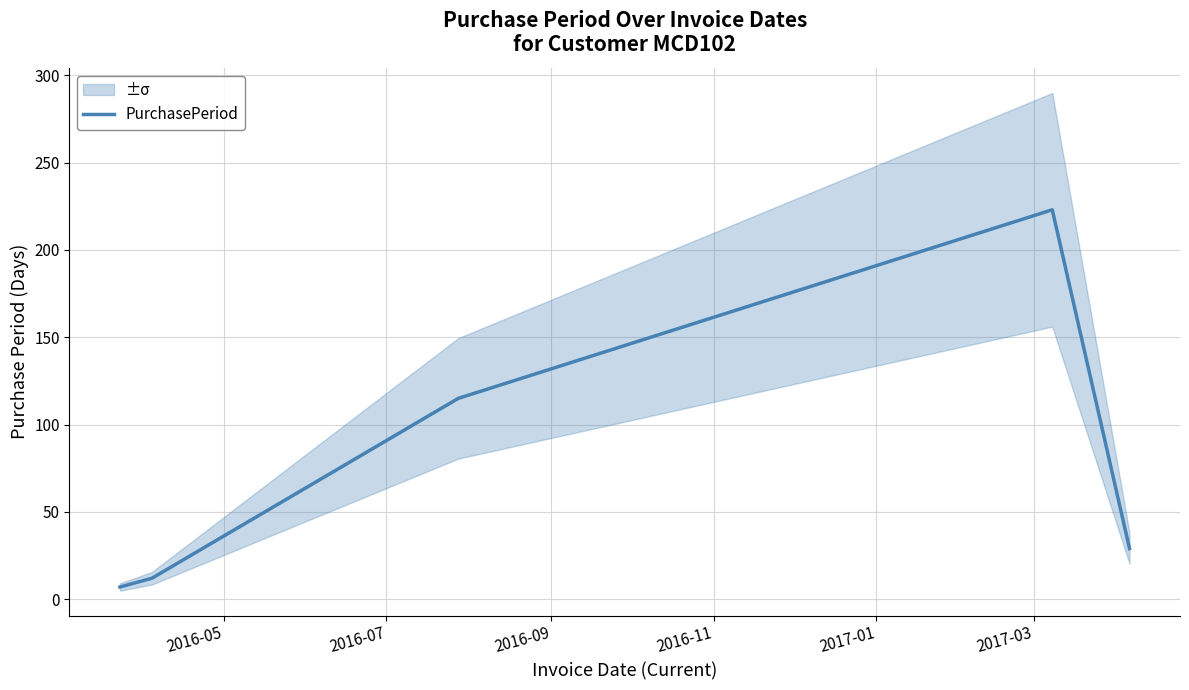

What is the maximum value for PurchasePeriod?

223